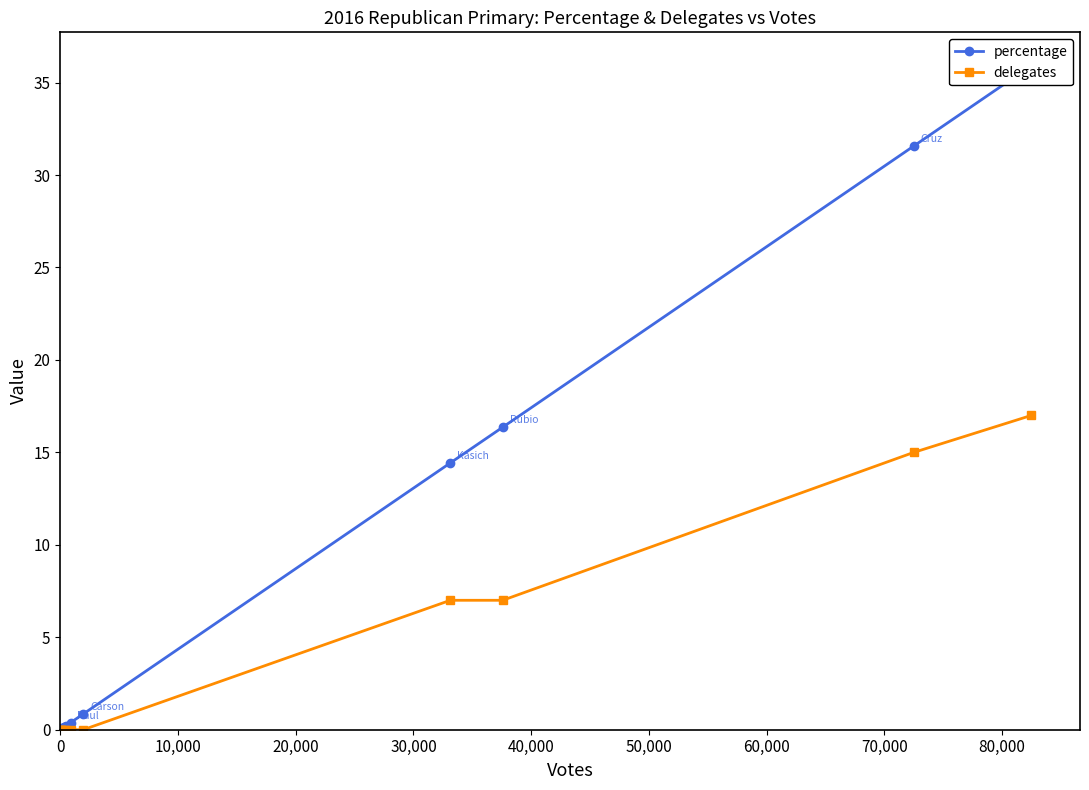

Rank the series by their average value, from highest to lowest.

percentage, delegates